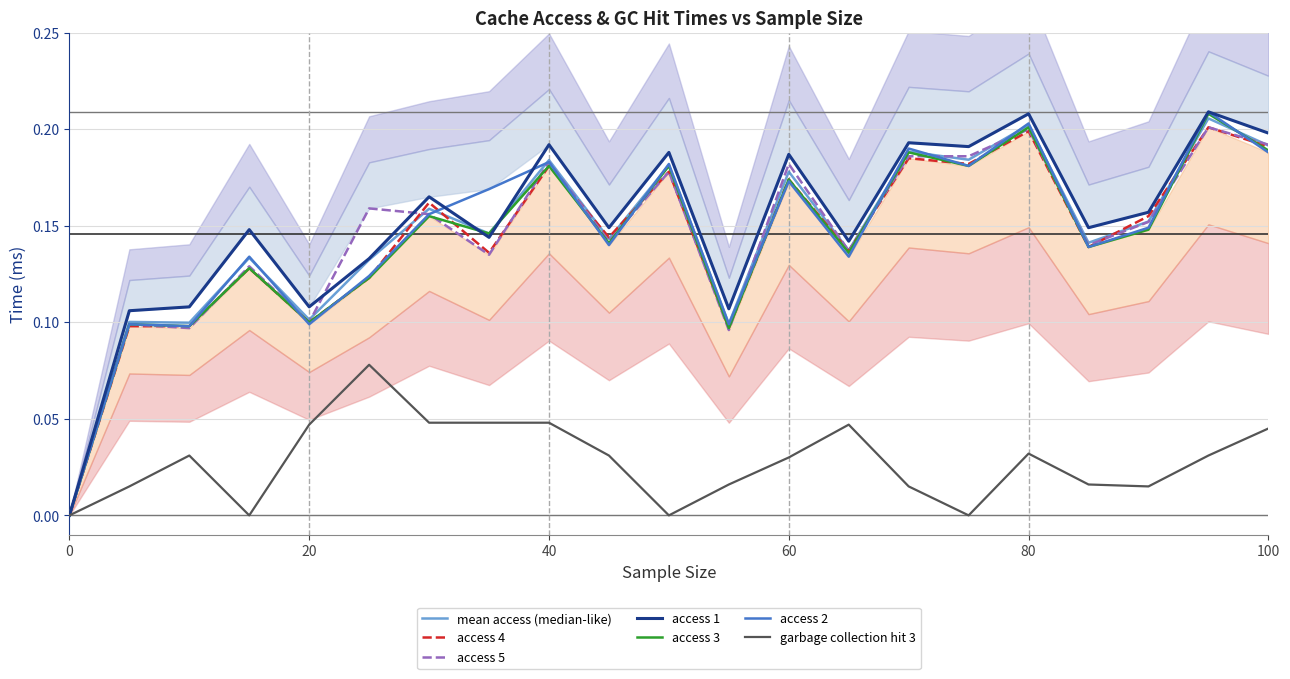

At how many categories does at least one series exceed 0?

20